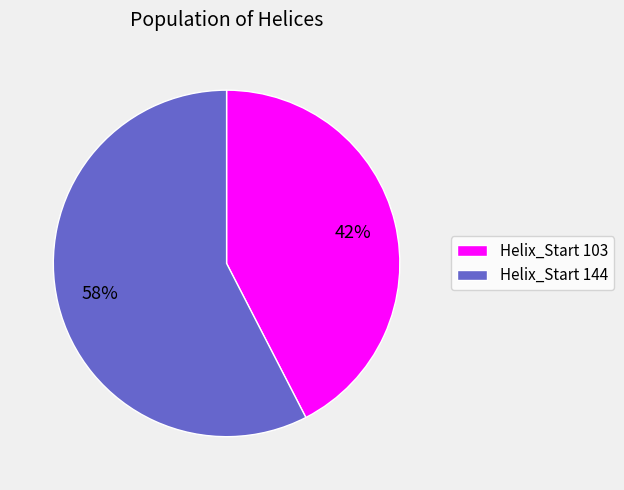

To the nearest percent, what is the average slice percentage?

50%